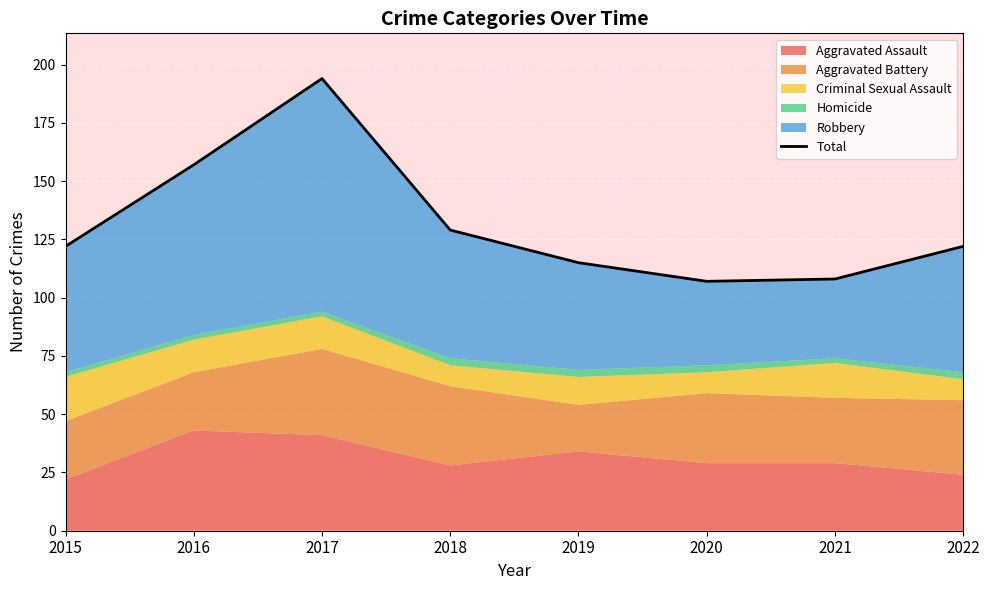

What is the difference between the second highest and minimum values?

50